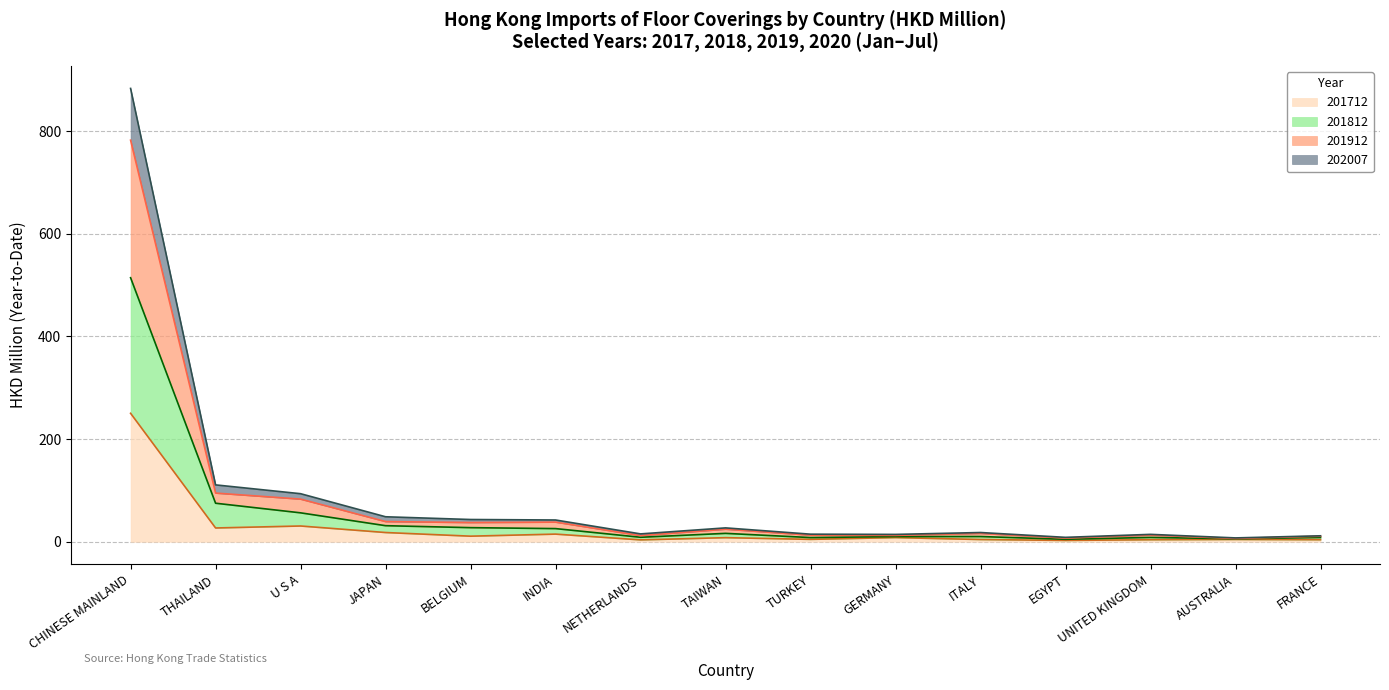

Does the chart have visible grid lines?

Yes